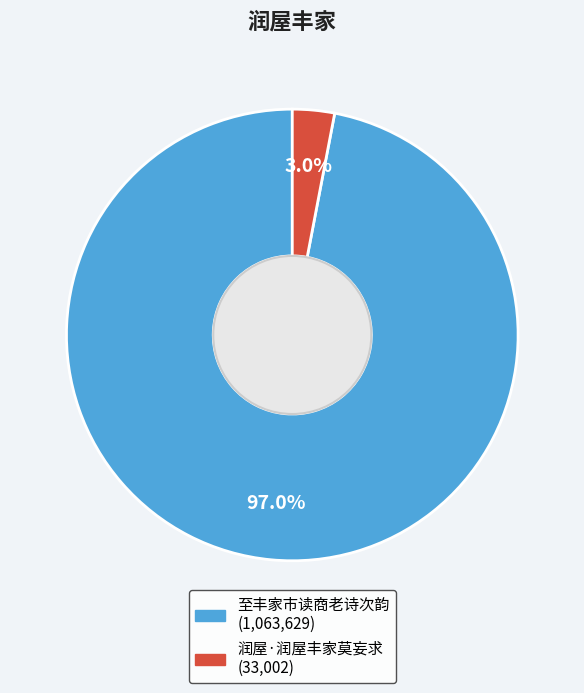

How many segments does this pie chart have?

2